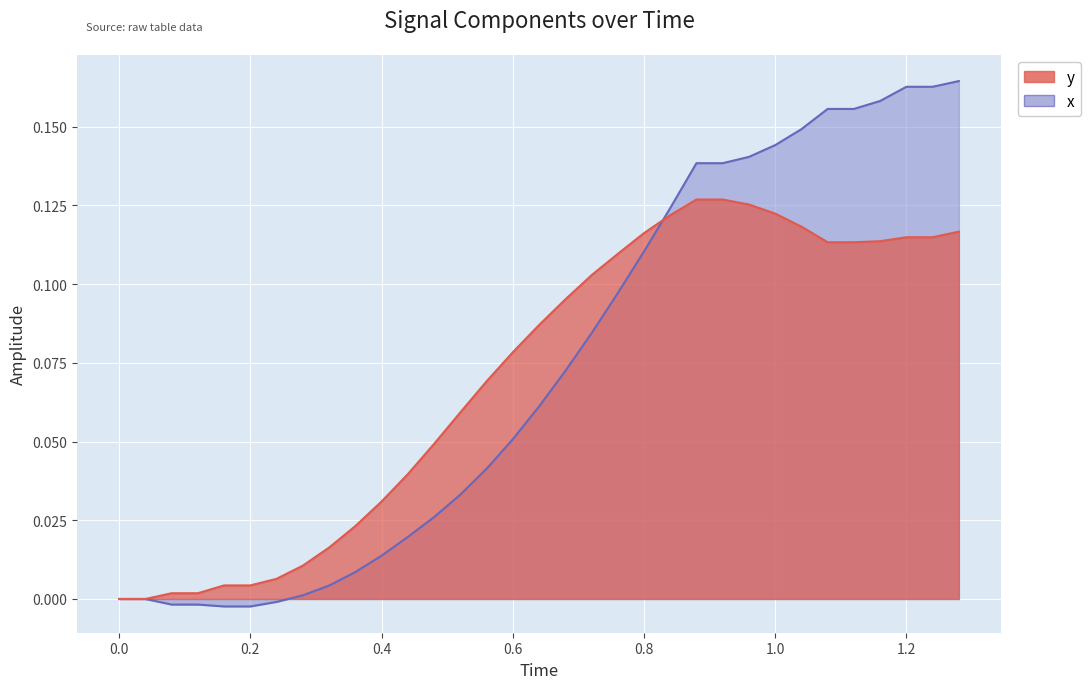

List the series in order of their peak value, highest first.

x, y